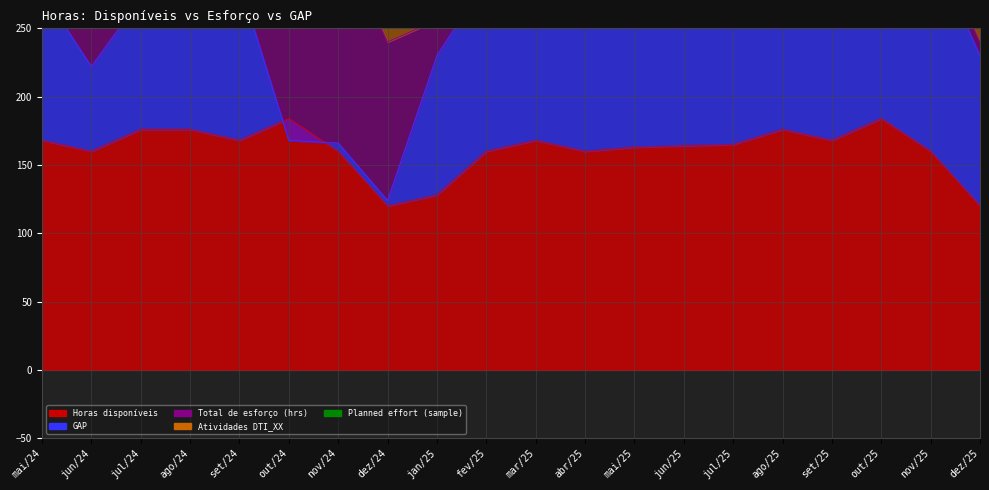

Where is the first local minimum for Horas disponíveis?

jun/24